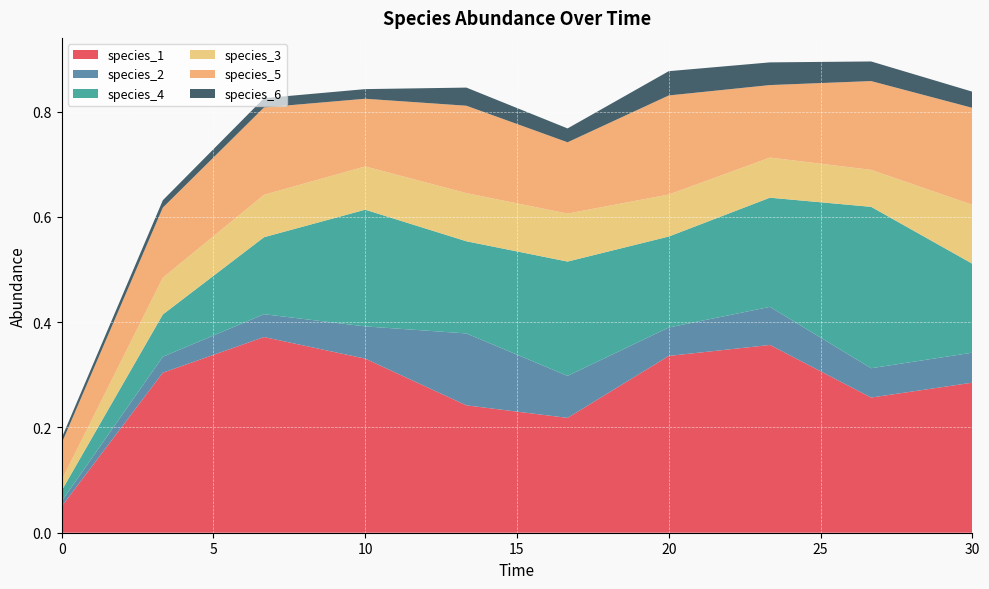

Reading right to left, what are all the values shown in this chart?

species_1: 0.3	0.3	0.4	0.3	0.2	0.2	0.3	0.4	0.3	0.1
species_2: 0.1	0.1	0.1	0.1	0.1	0.1	0.1	0.0	0.0	0.0
species_4: 0.2	0.3	0.2	0.2	0.2	0.2	0.2	0.1	0.1	0.0
species_3: 0.1	0.1	0.1	0.1	0.1	0.1	0.1	0.1	0.1	0.0
species_5: 0.2	0.2	0.1	0.2	0.1	0.2	0.1	0.2	0.1	0.1
species_6: 0.0	0.0	0.0	0.0	0.0	0.0	0.0	0.0	0.0	0.0